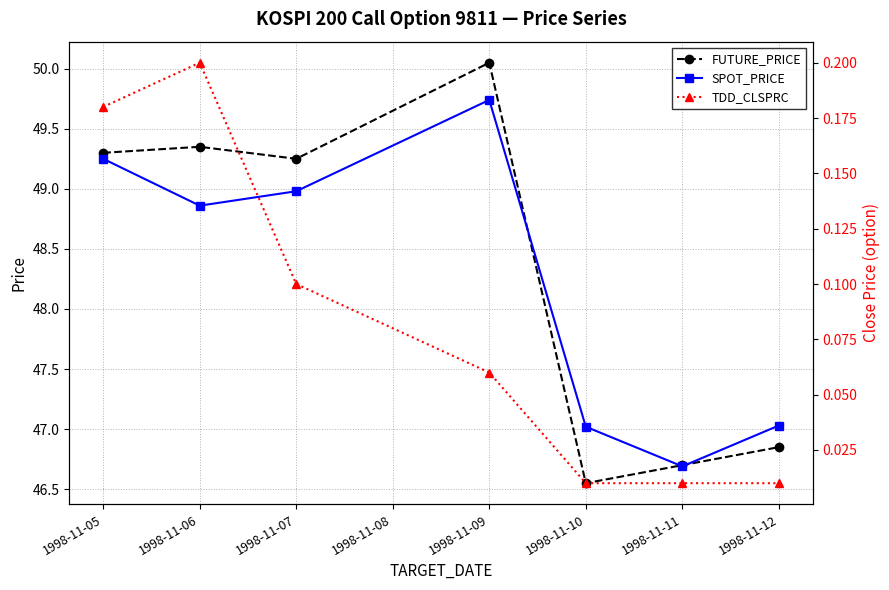

Where is the first local minimum for SPOT_PRICE?

1998-11-06